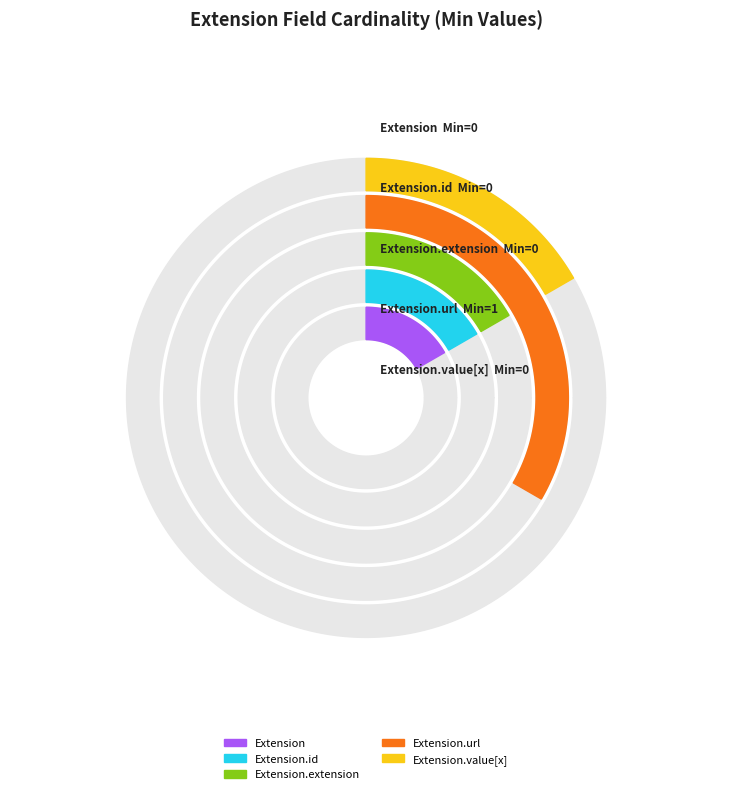

To the nearest percent, what is the difference between the largest and smallest slice percentages?

100%